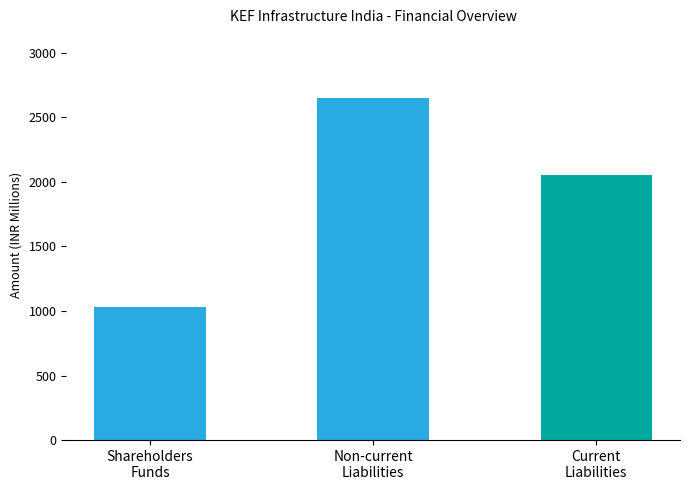

What is the sum of the values at Shareholders
Funds and Non-current
Liabilities?

3682.7